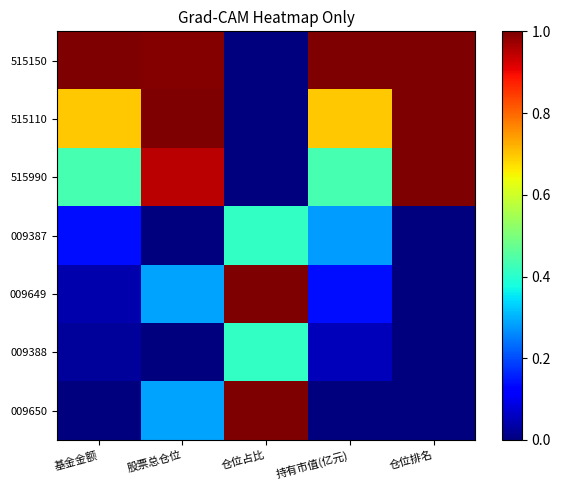

List the series in order of their peak value, lowest first.

009387, 009388, 515150, 515110, 515990, 009649, 009650